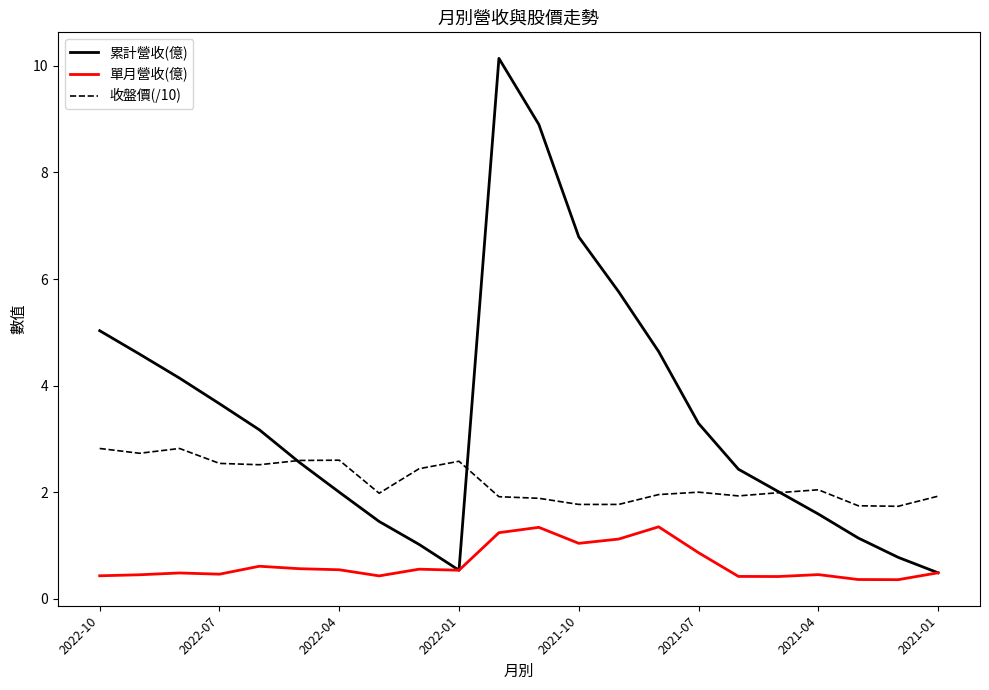

Which series has the largest range (max minus min)?

累計營收(億)